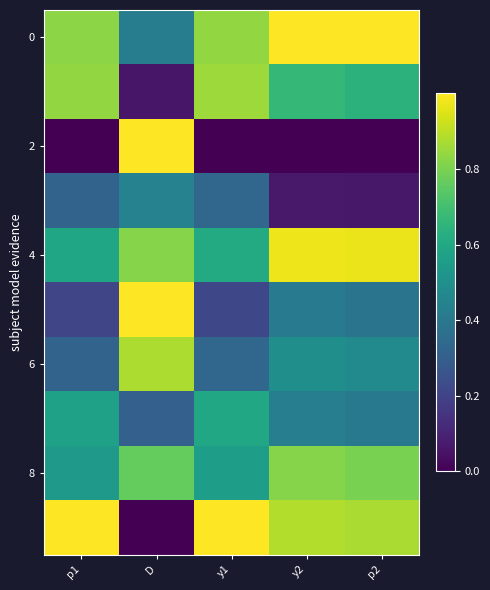

How many data points does each series have?

5